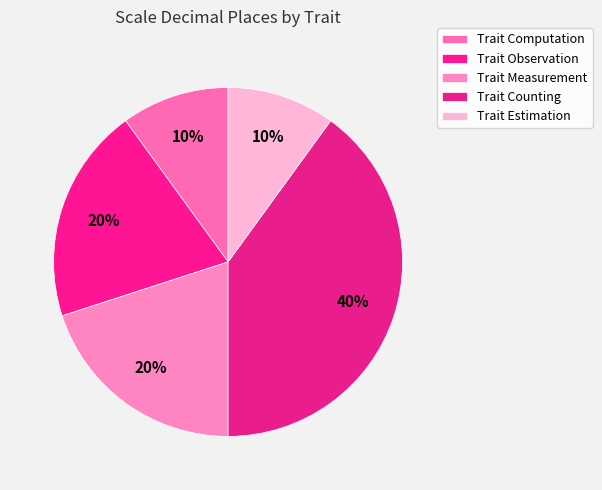

The Trait Estimation slice represents 10% of the pie. True or false?

True